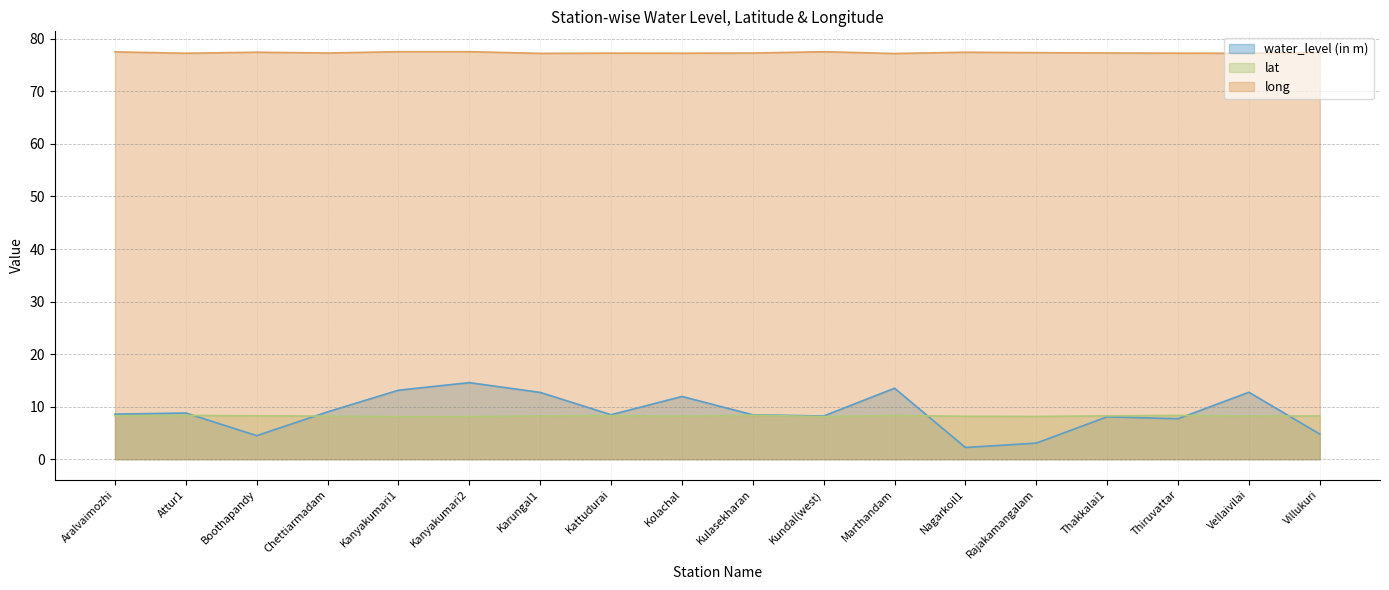

What is the spread (max minus min) of values at Boothapandy?

73.0